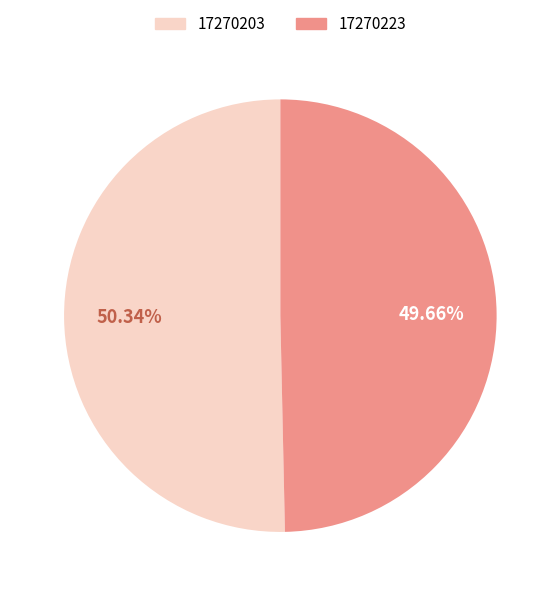

What percentage is the 17270223 slice, to the nearest percent?

50%